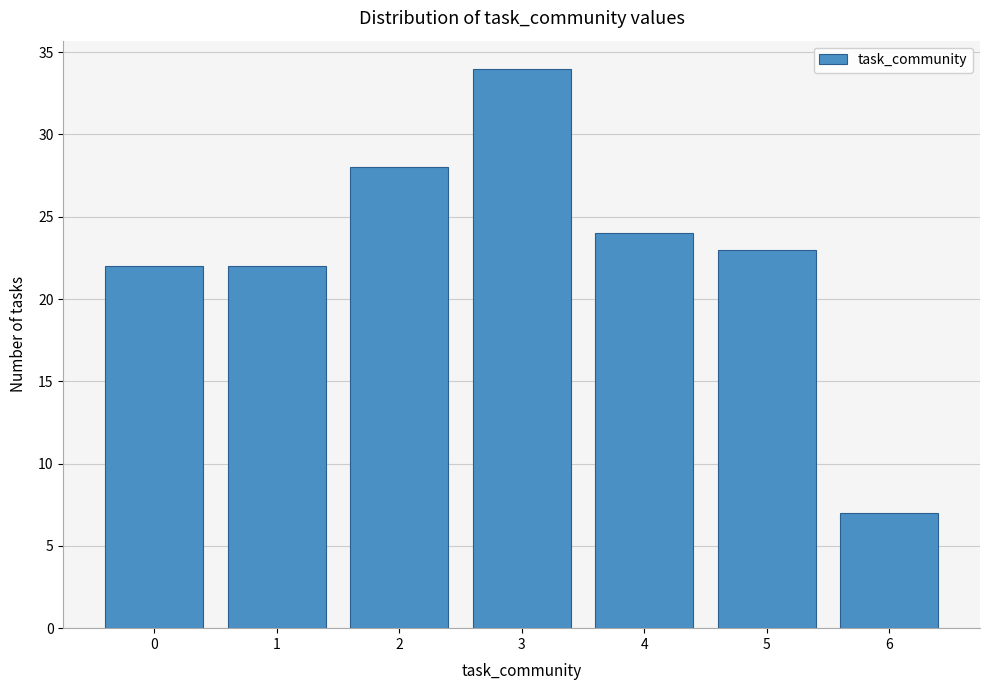

Reading left to right, what are all the values shown in this chart?

0=22	1=22	2=28	3=34	4=24	5=23	6=7